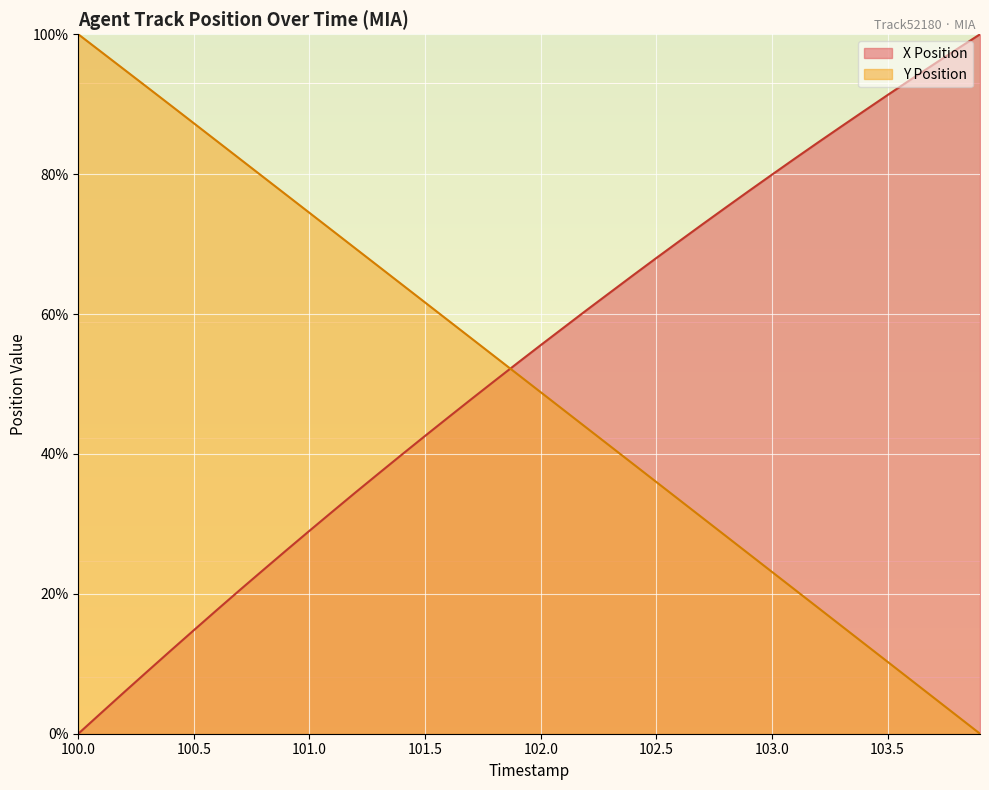

Reading right to left, what are all the values shown in this chart?

X Position: 103.9=100.0	103.8=97.9	103.7=95.7	103.6=93.5	103.5=91.3	103.4=89.1	103.3=86.8	103.2=84.5	103.1=82.3	103.0=79.9	102.9=77.6	102.8=75.2	102.7=72.8	102.6=70.4	102.5=68.0	102.4=65.6	102.3=63.1	102.2=60.6	102.1=58.1	102.0=55.6	101.9=53.0	101.8=50.4	101.7=47.8	101.6=45.2	101.5=42.6	101.4=39.9	101.3=37.2	101.2=34.5	101.1=31.8	101.0=29.0	100.9=26.2	100.8=23.4	100.7=20.6	100.6=17.7	100.5=14.8	100.4=11.9	100.3=8.9	100.2=6.0	100.1=3.0	100.0=0.0
Y Position: 103.9=0.0	103.8=2.6	103.7=5.1	103.6=7.7	103.5=10.3	103.4=12.9	103.3=15.4	103.2=18.0	103.1=20.6	103.0=23.1	102.9=25.7	102.8=28.3	102.7=30.9	102.6=33.4	102.5=36.0	102.4=38.6	102.3=41.1	102.2=43.7	102.1=46.3	102.0=48.8	101.9=51.4	101.8=54.0	101.7=56.5	101.6=59.1	101.5=61.7	101.4=64.2	101.3=66.8	101.2=69.3	101.1=71.9	101.0=74.5	100.9=77.0	100.8=79.6	100.7=82.2	100.6=84.7	100.5=87.3	100.4=89.8	100.3=92.4	100.2=94.9	100.1=97.5	100.0=100.0